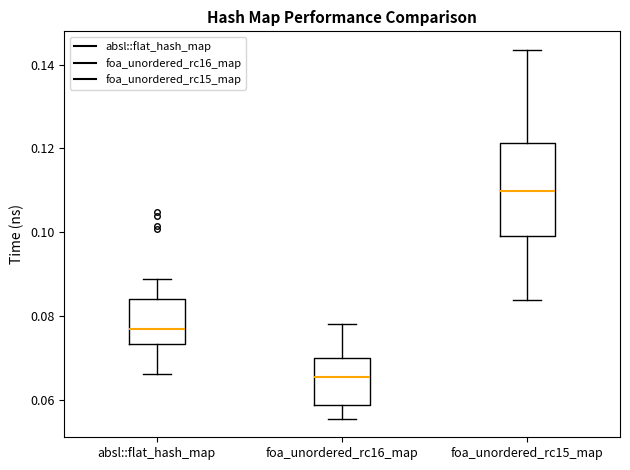

Which box is the tallest, from its lower edge to its upper edge?

foa_unordered_rc15_map